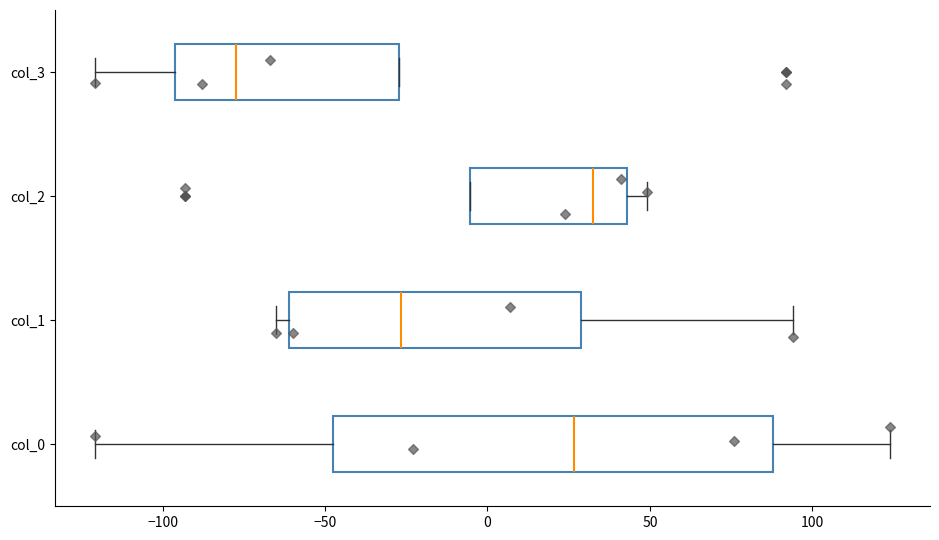

Which box's median line is the furthest to the left?

col_3